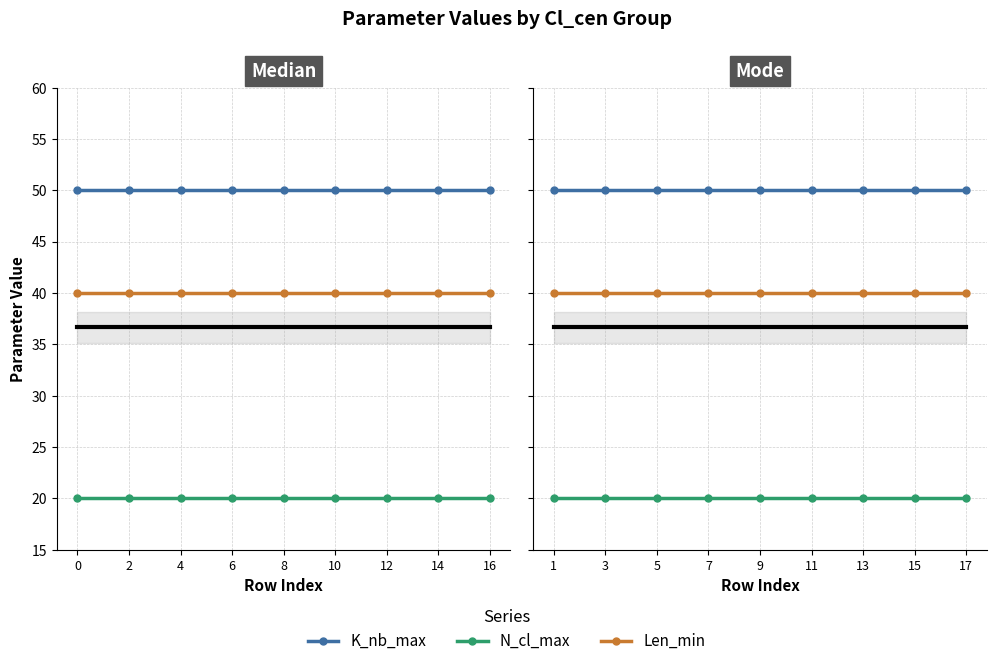

Rank the series by their average value, from lowest to highest.

N_cl_max, Len_min, K_nb_max